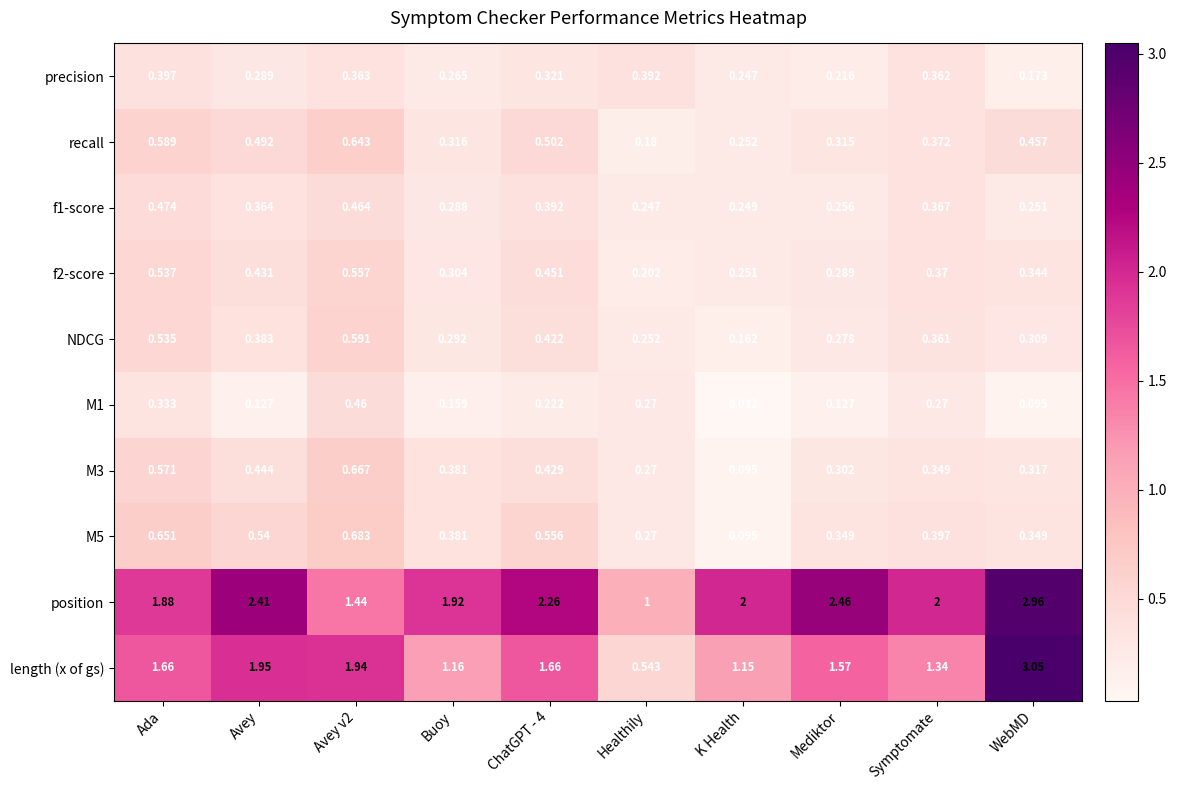

Where is f2-score nearest to the value 0?

Healthily